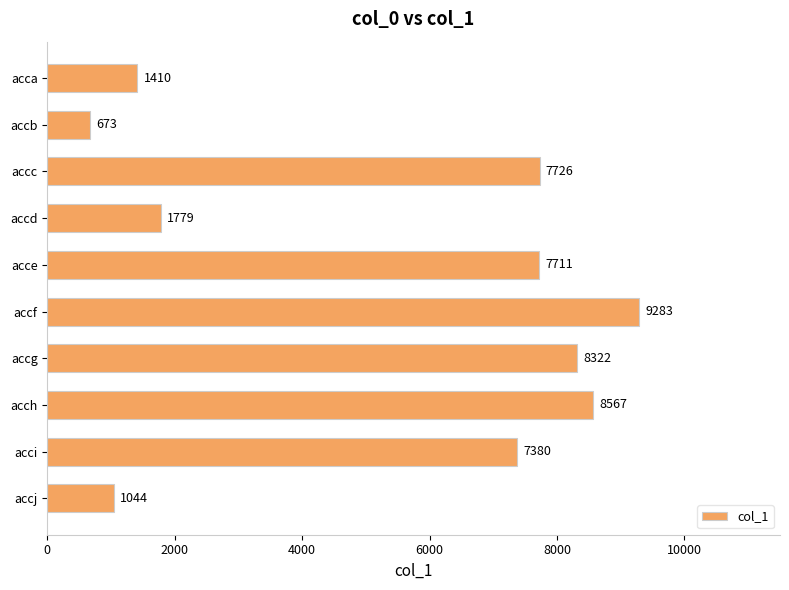

At which label is the value closest to 4978?

acci